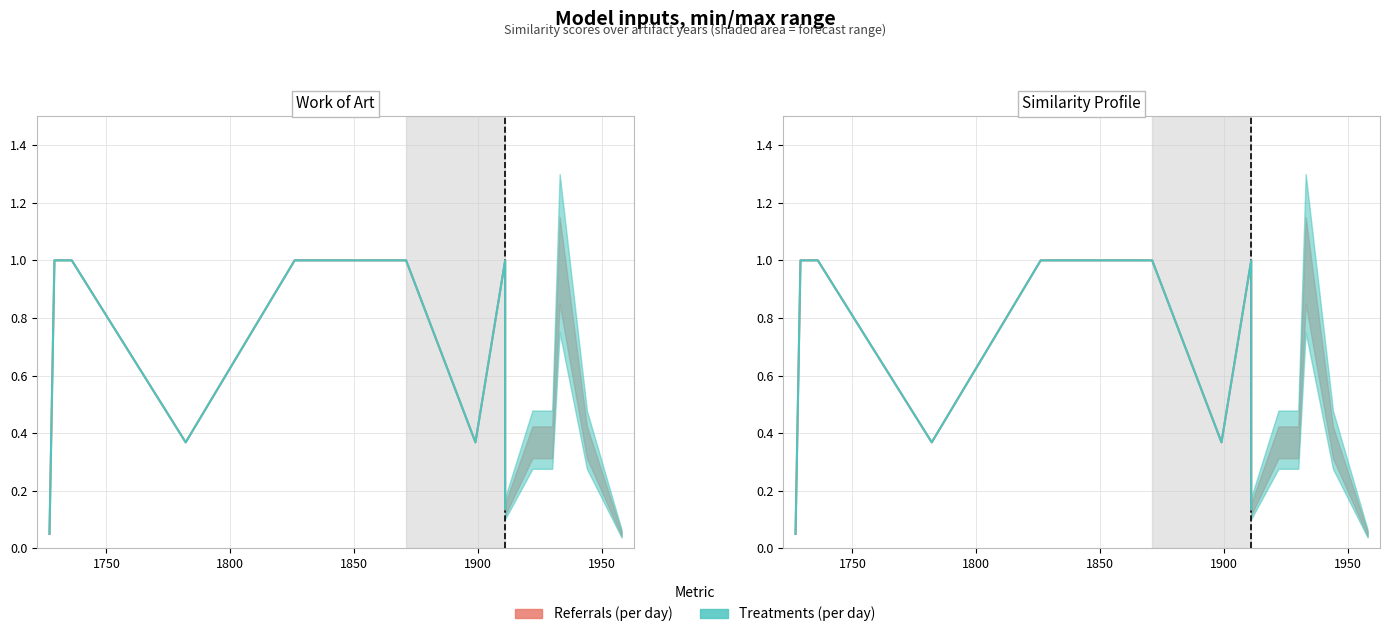

What are all the series names shown in the legend?

Referrals (per day), Treatments (per day)